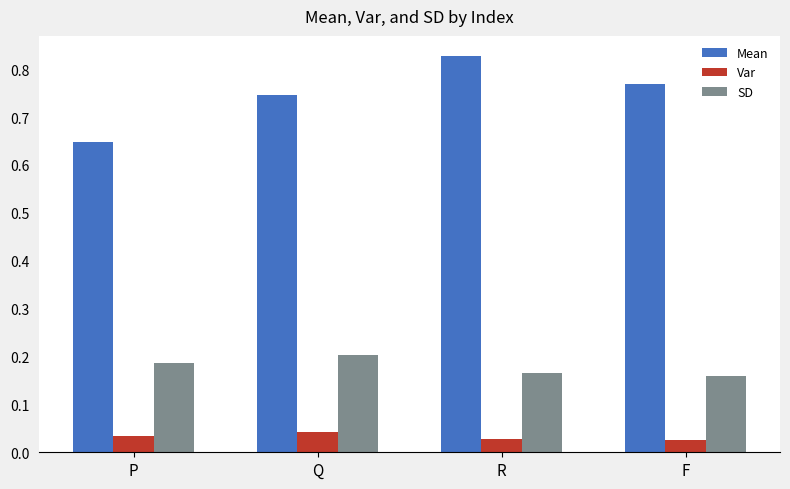

What is the difference between the maximum and second lowest values in the Mean series?

0.1